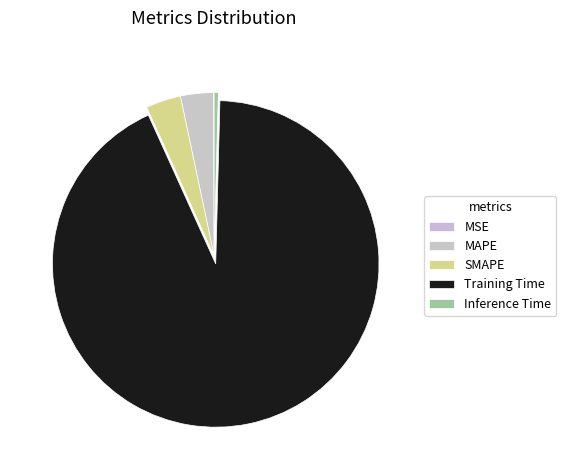

How many segments does this pie chart have?

5